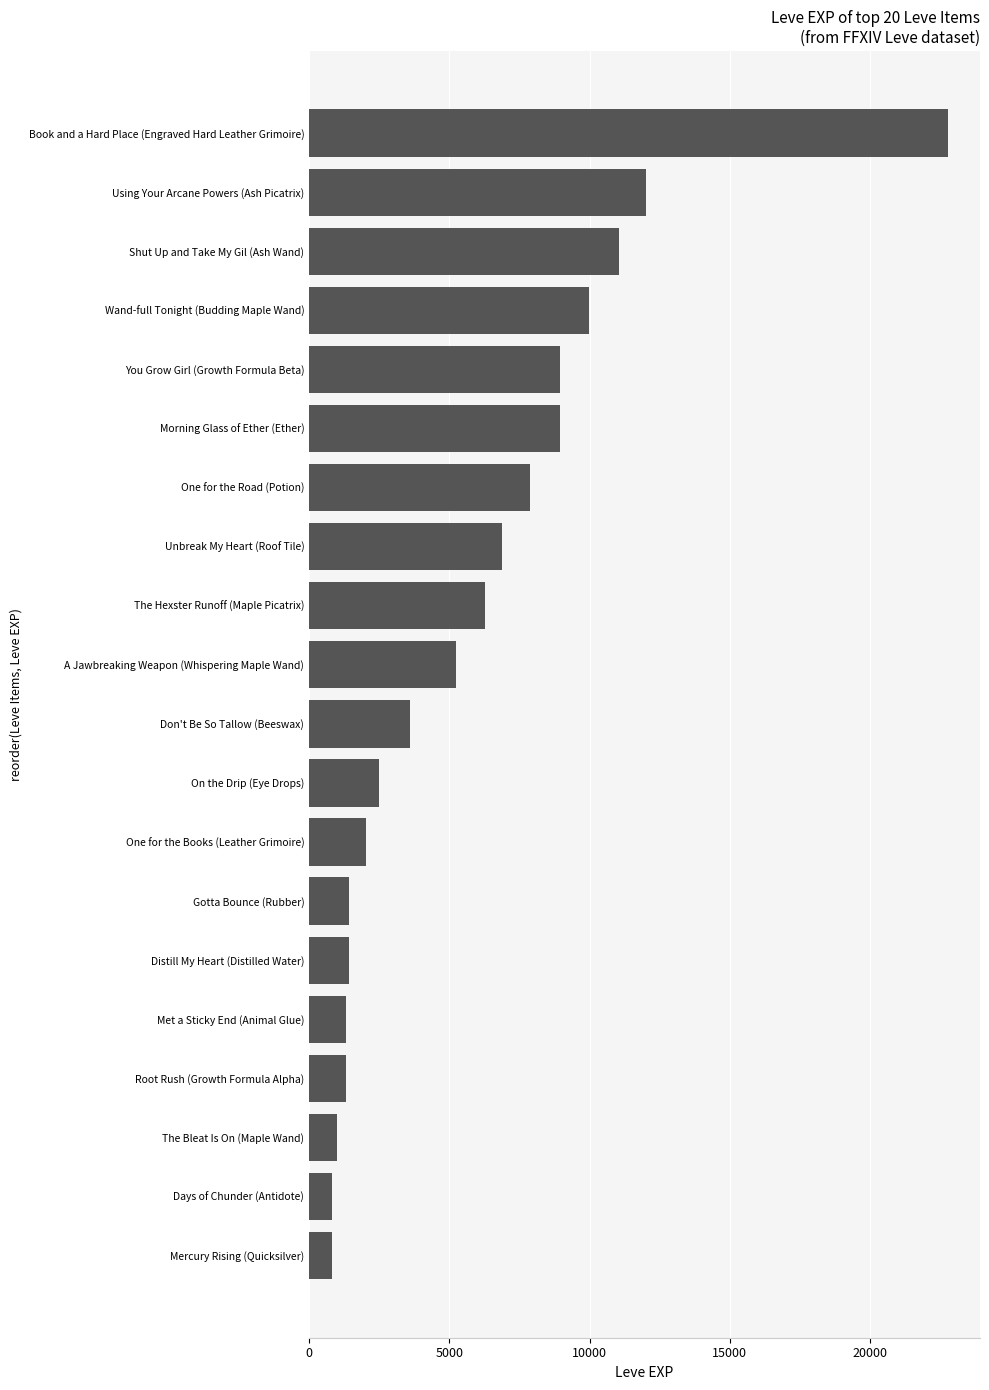

At which category does the chart reach its peak across all series?

Book and a Hard Place (Engraved Hard Leather Grimoire)